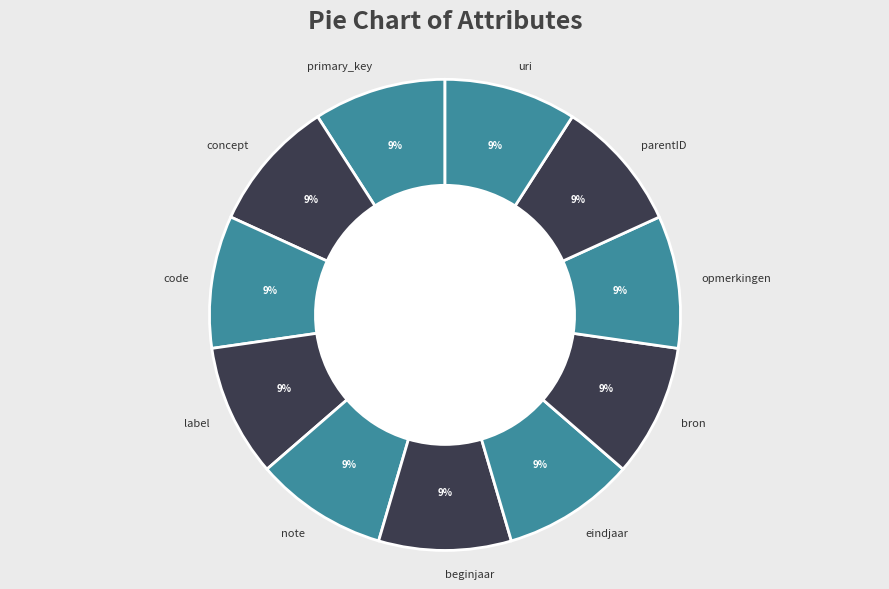

Is the sum of beginjaar and code greater than half?

No